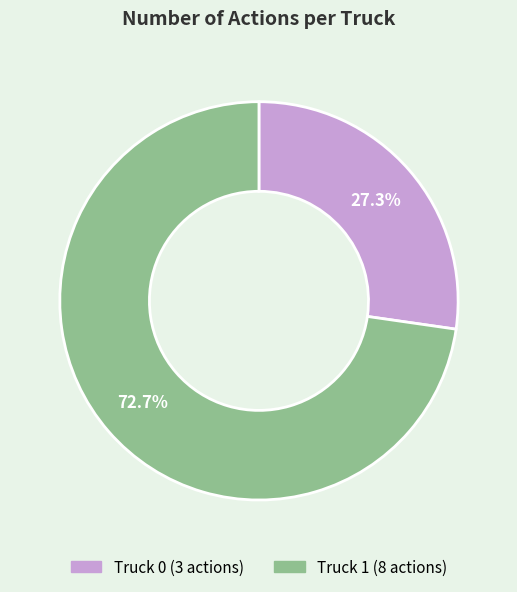

Is there any slice that represents more than half of the pie?

Yes